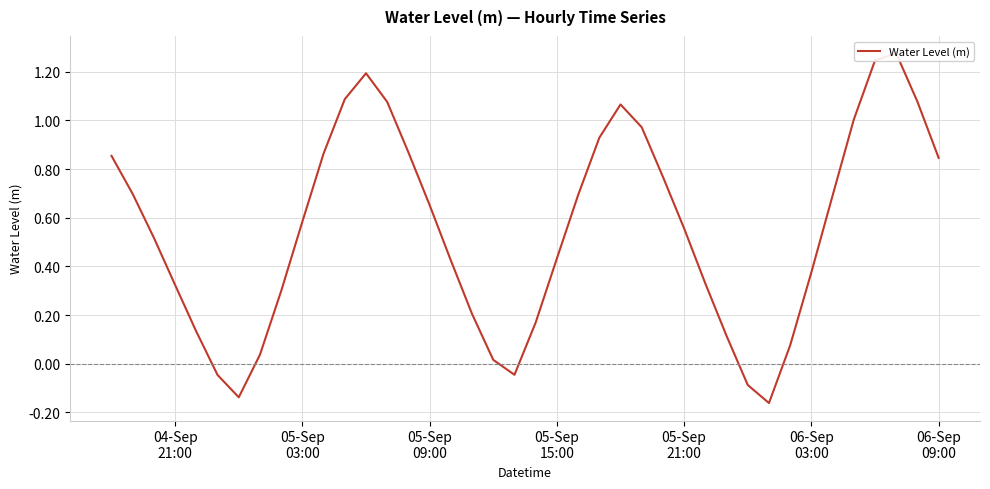

How many interior local peaks (higher than both neighbors) does the data have?

3